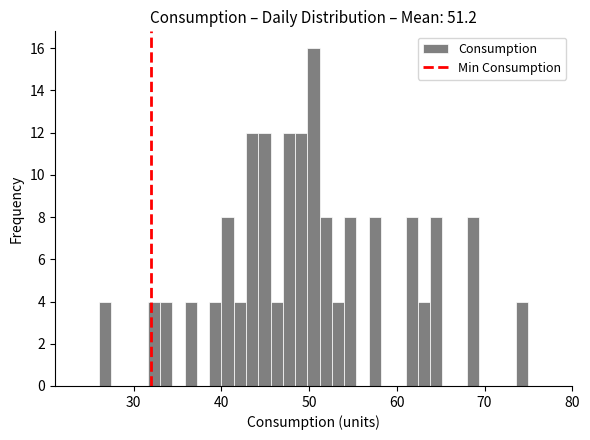

Read against the x-axis, roughly where is the centre of the tallest bar?

51